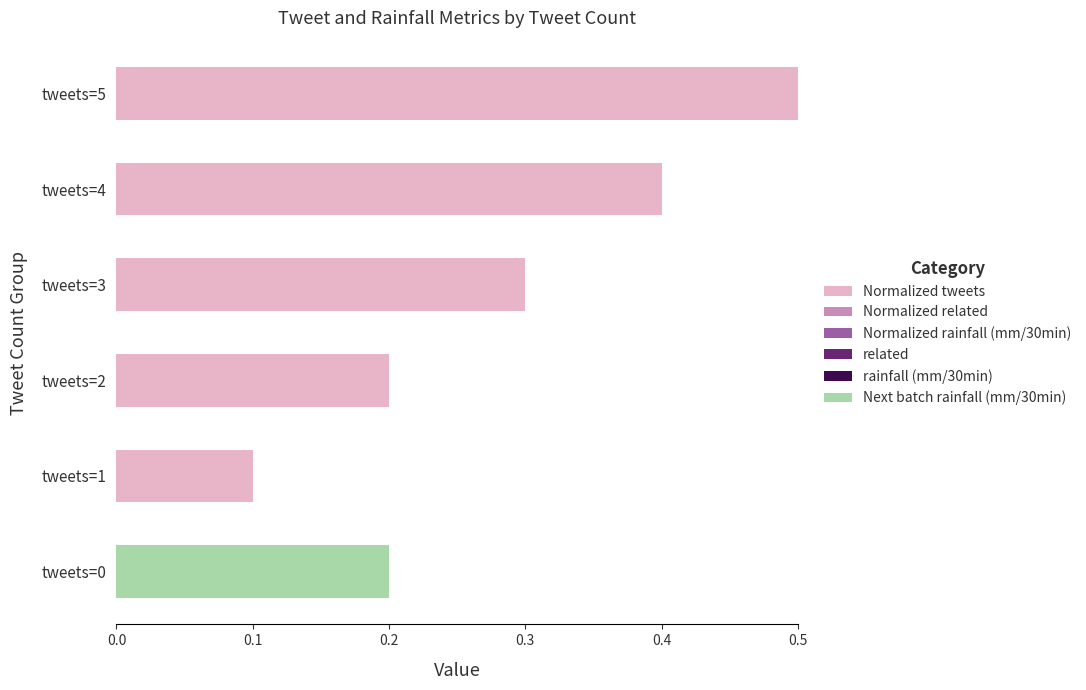

What is the highest value of the Normalized tweets series?

0.5